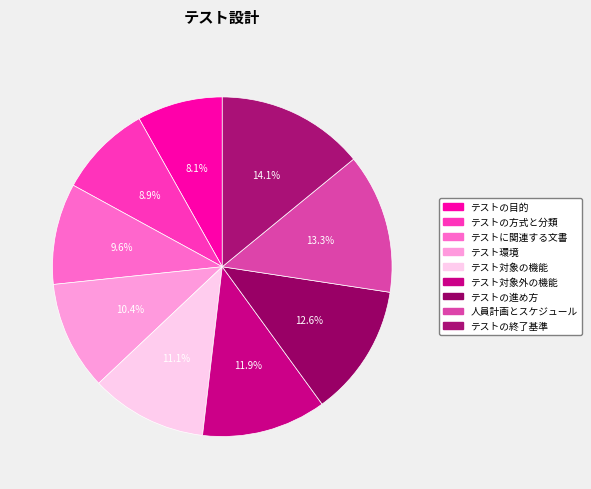

What percentage is the テストの進め方 slice, to the nearest percent?

13%